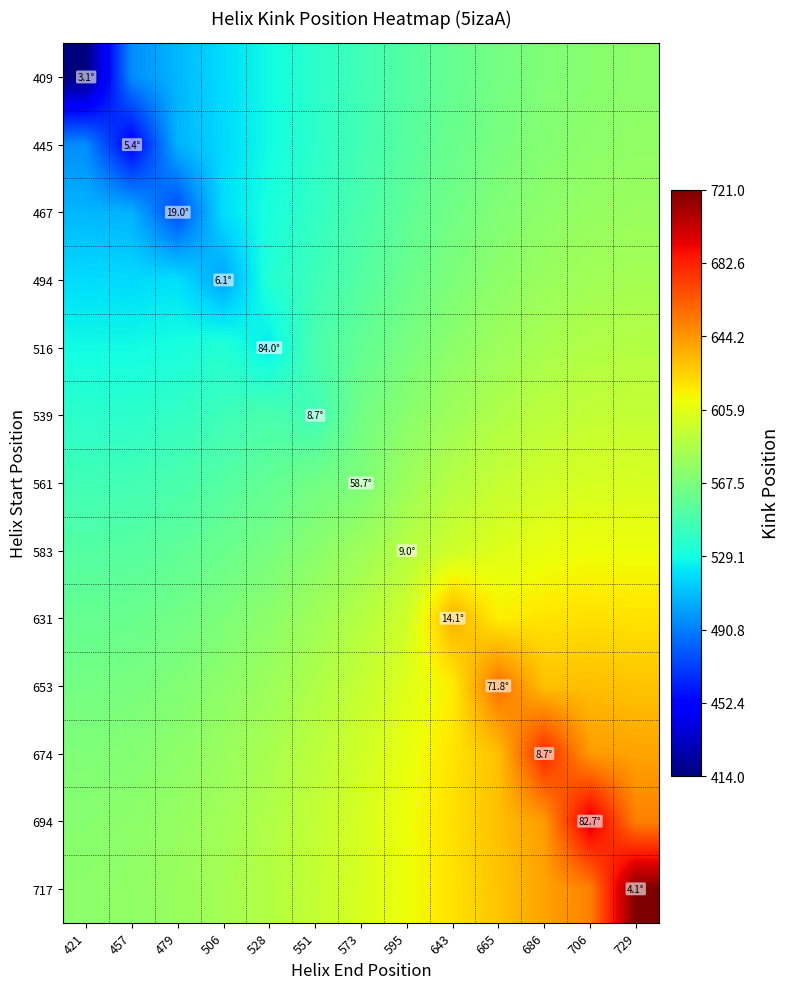

Between 551 and 665, which is larger?

665